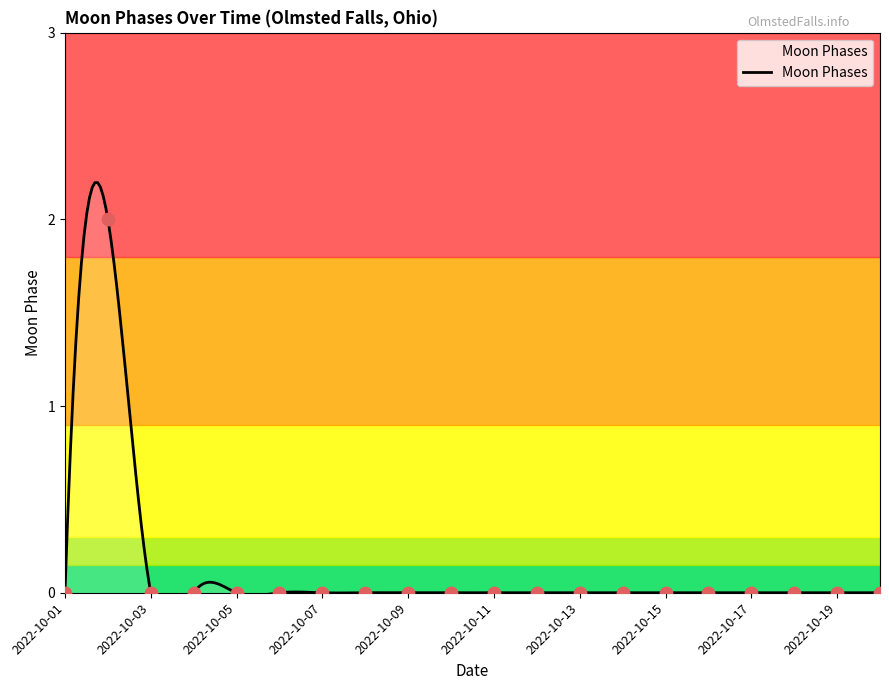

Which has a higher value, 2022-10-13 or 2022-10-03?

2022-10-13